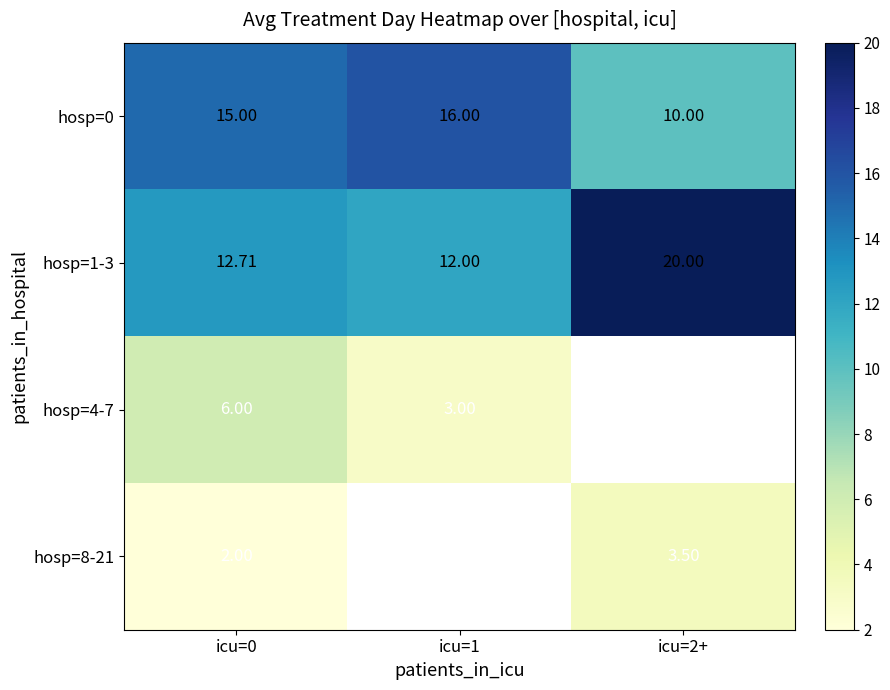

Is the value of hosp=4-7 at icu=1 greater than the value of hosp=8-21 at icu=0?

Yes